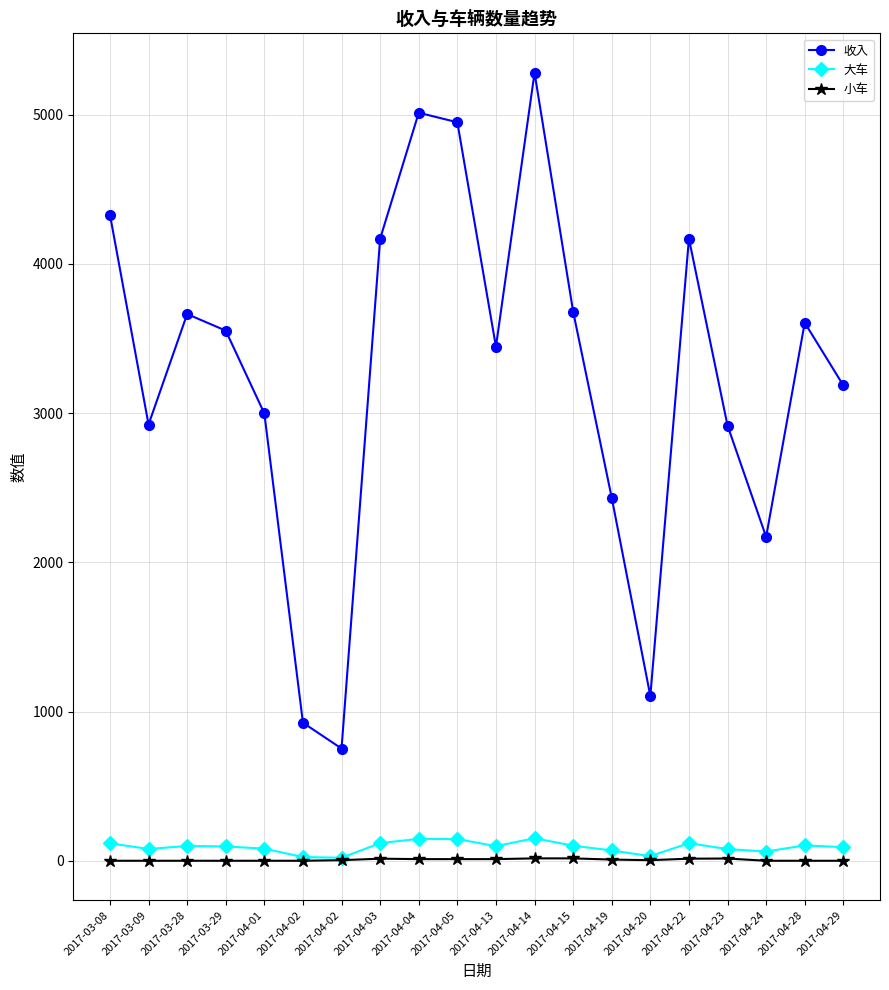

How many values in the 小车 series are below 4?

9